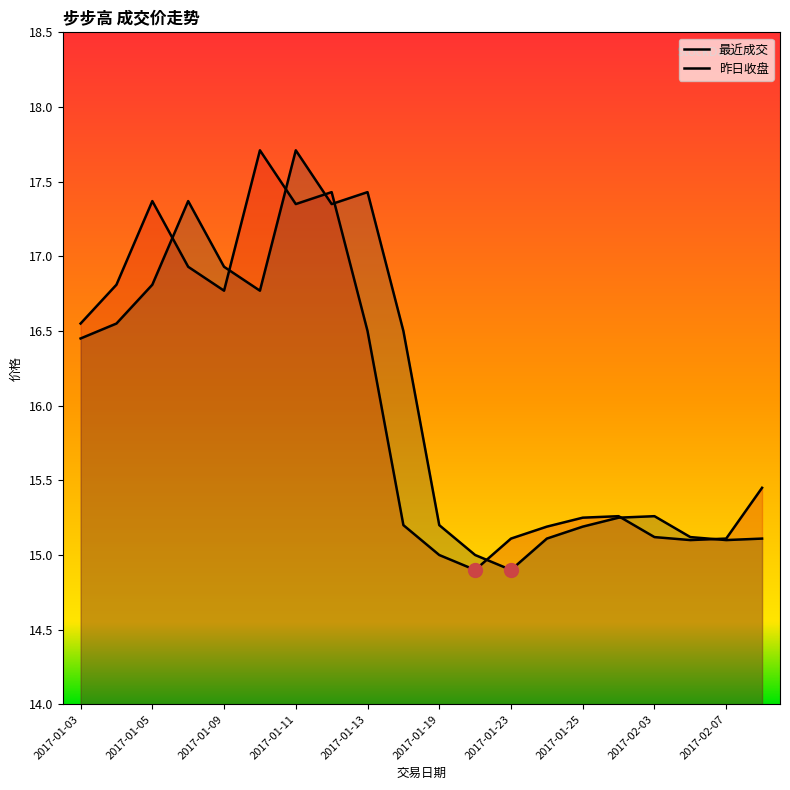

How many categories are shown in the chart?

20